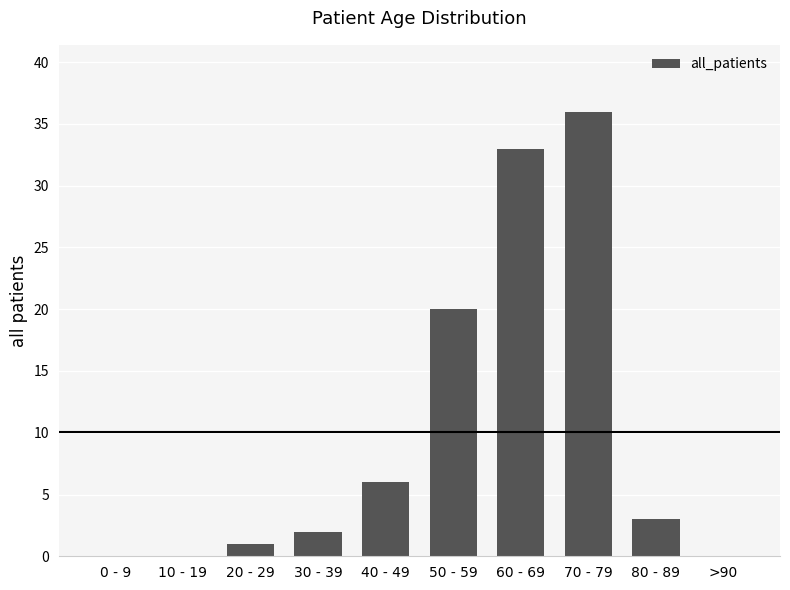

What is the difference between the values at >90 and 50 - 59?

20